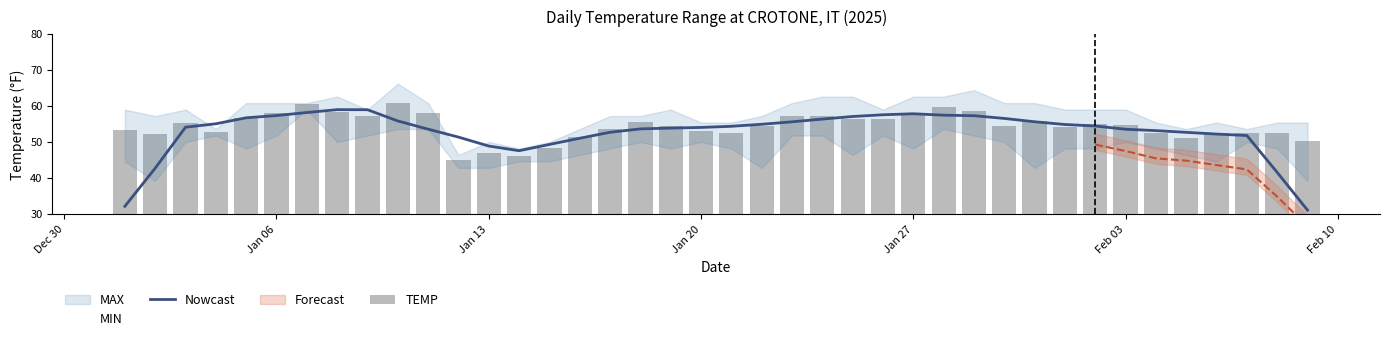

Is the value of TEMP at 32 greater than the value of Nowcast at 28?

No